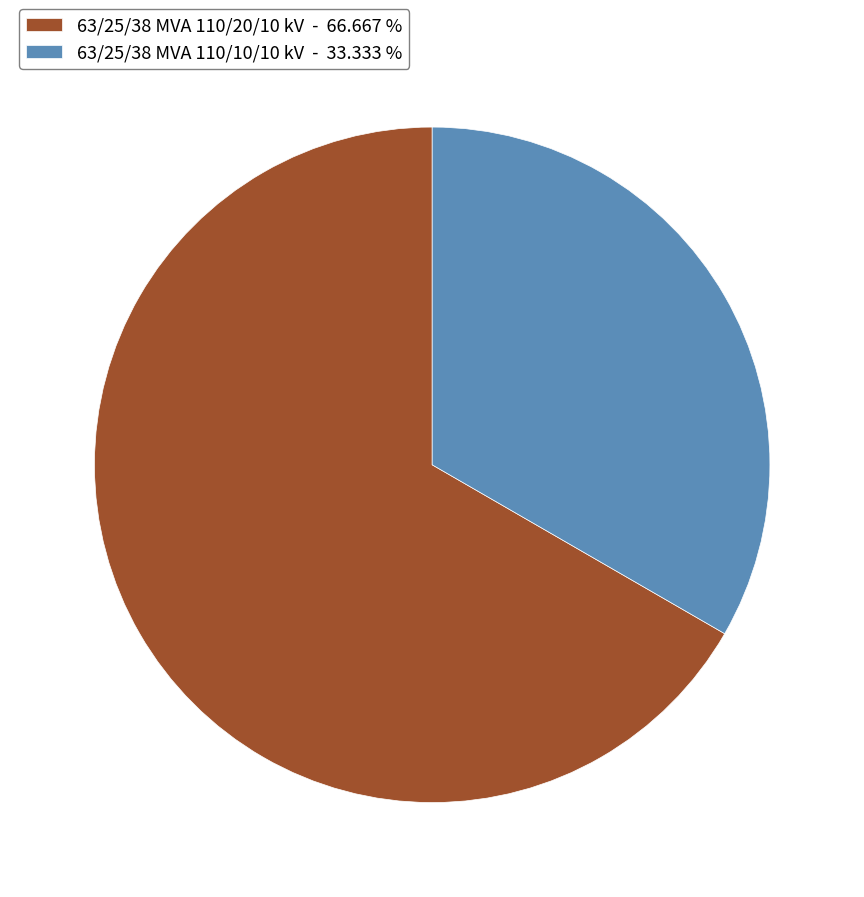

Which has a higher value, 63/25/38 MVA 110/20/10 kV - 66.667 % or 63/25/38 MVA 110/10/10 kV - 33.333 %?

63/25/38 MVA 110/20/10 kV - 66.667 %